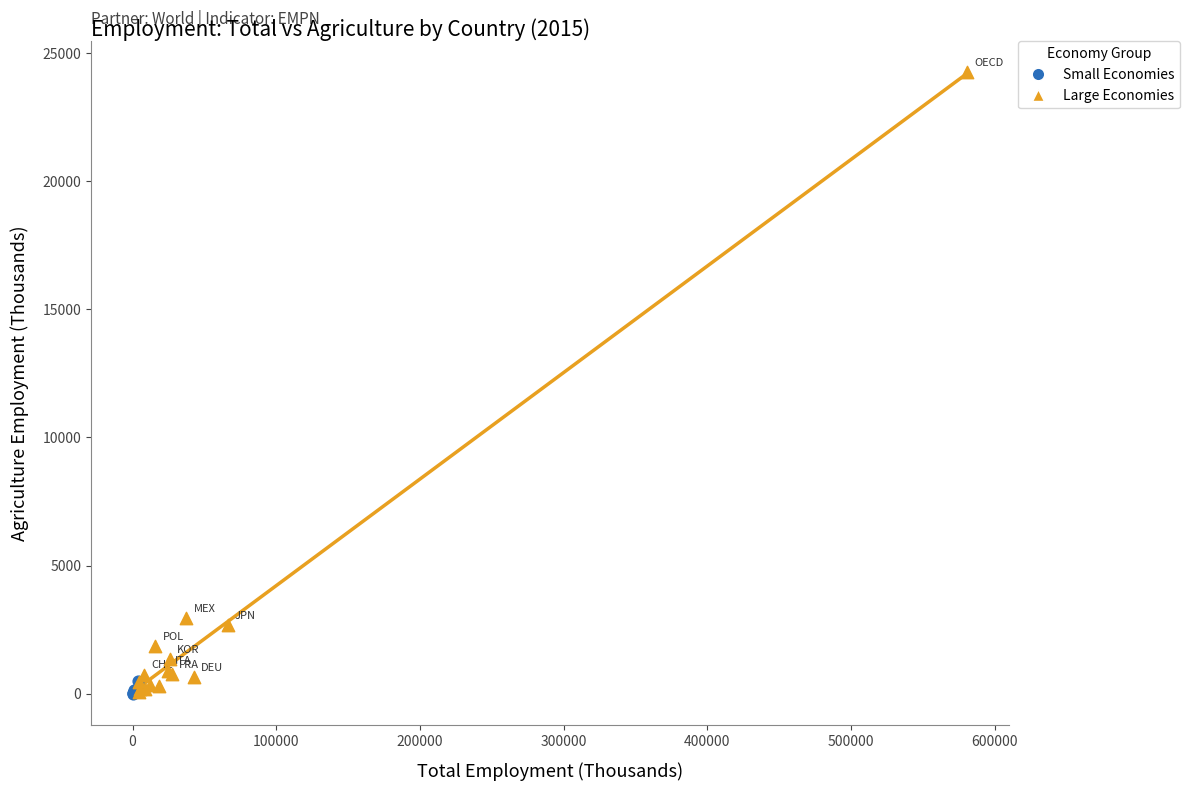

Which series has the widest spread of Y values?

Large Economies